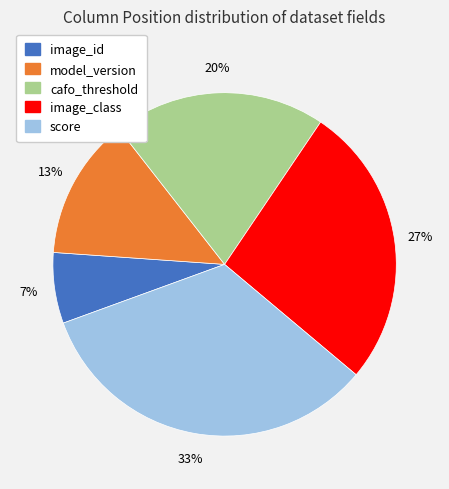

The image_id slice represents 7% of the pie. True or false?

True